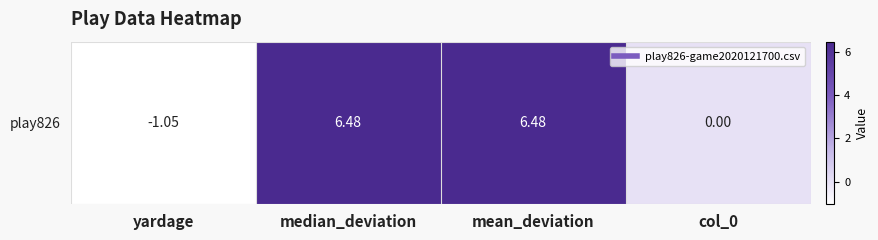

Rank the categories by value from lowest to highest.

yardage, col_0, median_deviation, mean_deviation